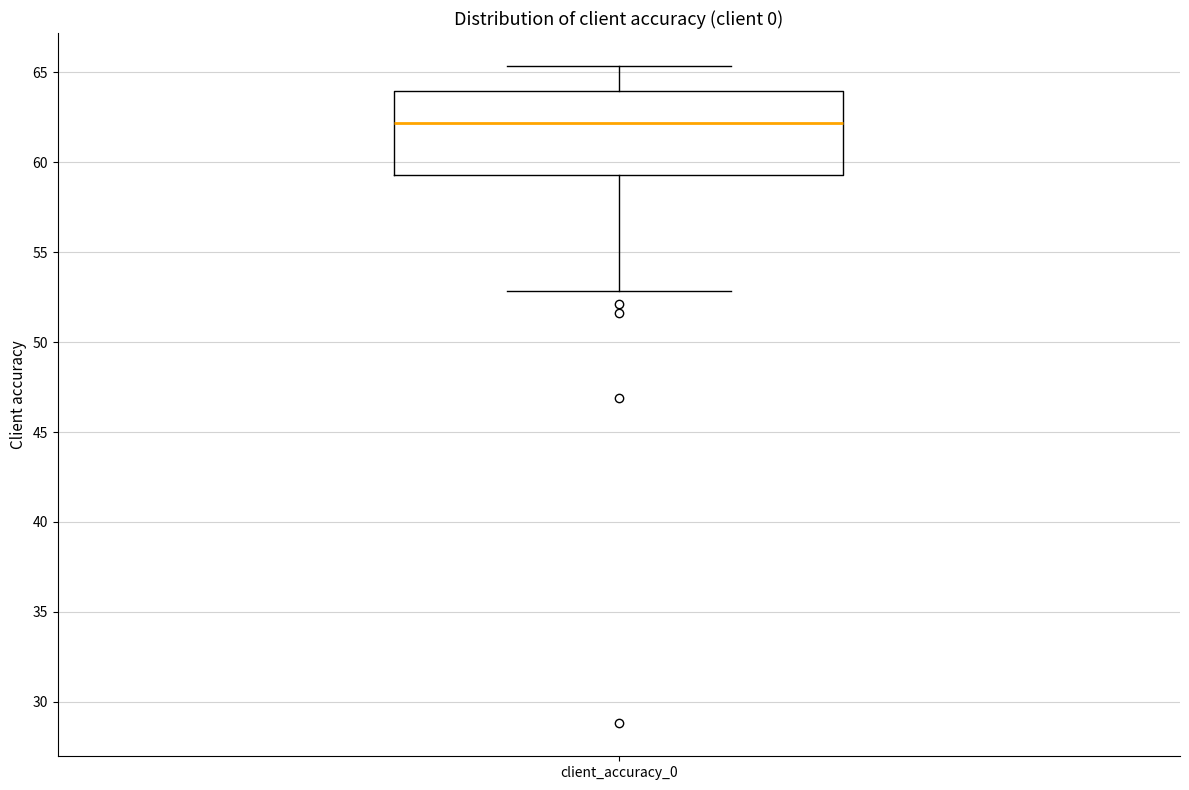

Read this box plot against the y-axis: the position of the median line, the range covered by the box, and the ends of both whiskers. The values are not printed on the chart, so give them approximately, as read against the axis.

median 62.0, box 59.5 to 64.0, whiskers 53.0 to 65.5